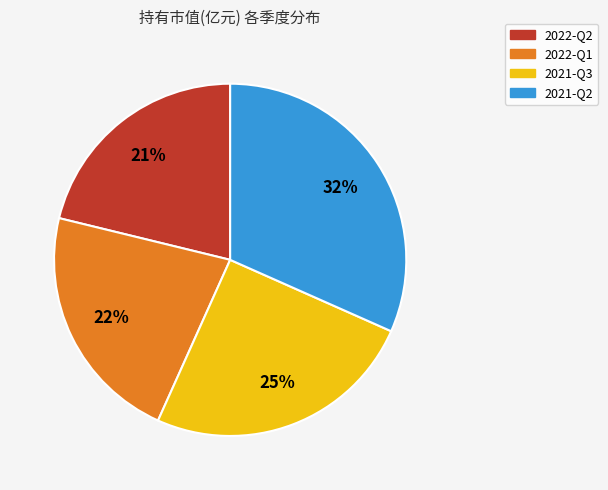

Does 2022-Q1 account for over 50% of the chart?

No